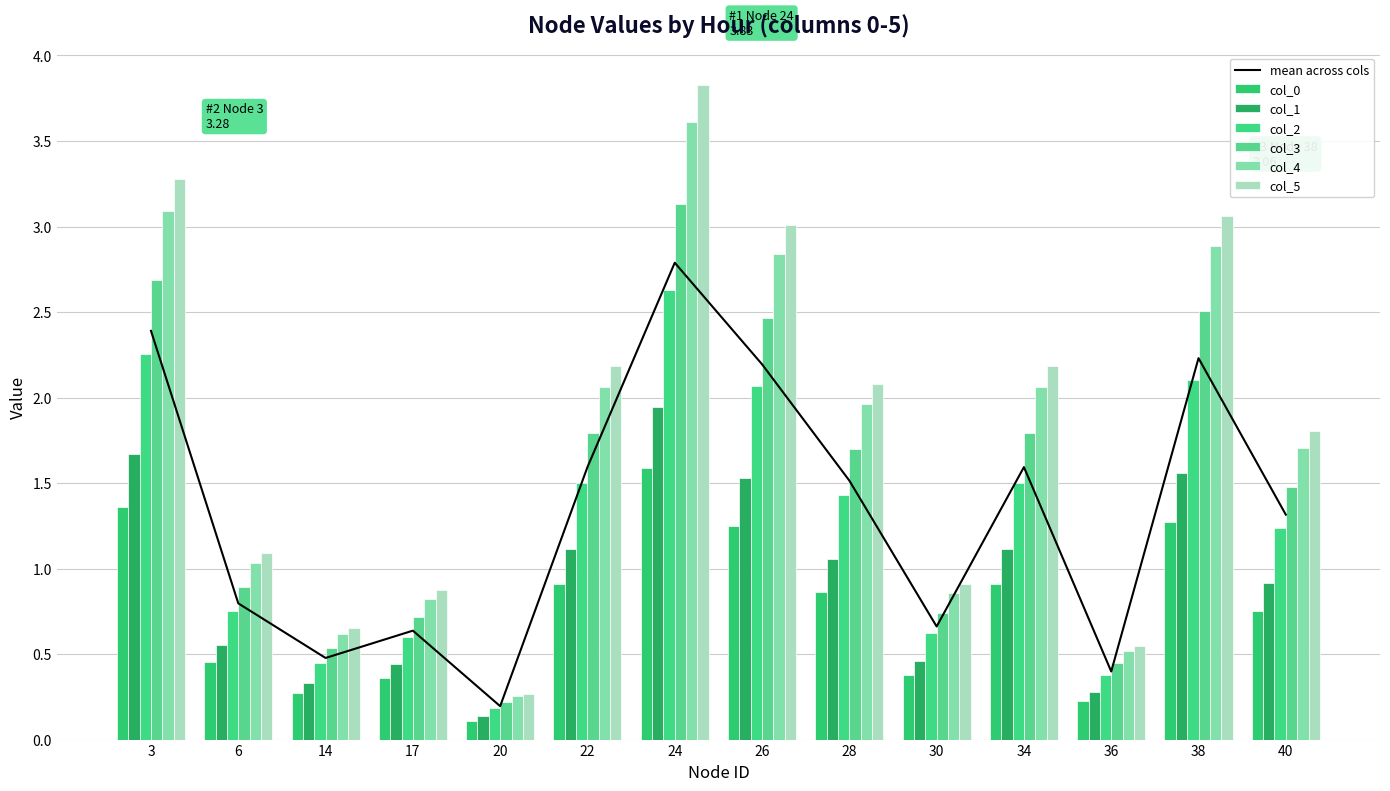

What is the difference between the col_4 values at 14 and 40?

1.1